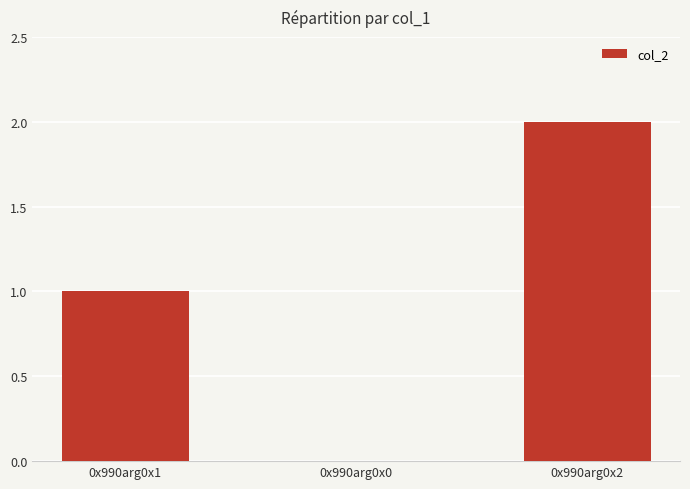

What is the sum of all values?

3